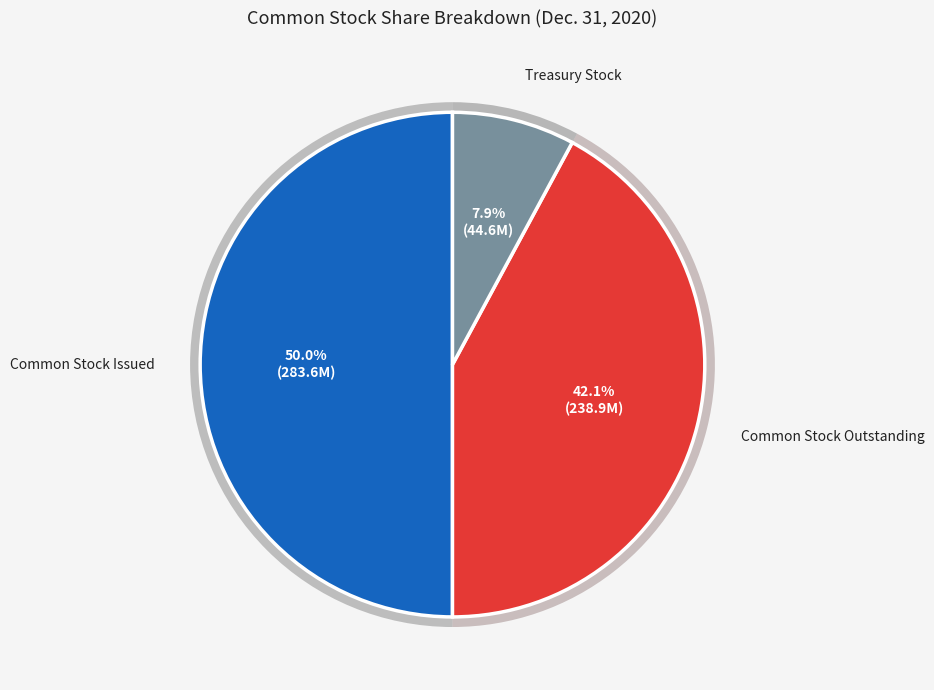

Does Common stock outstanding (shares) account for over 50% of the chart?

No